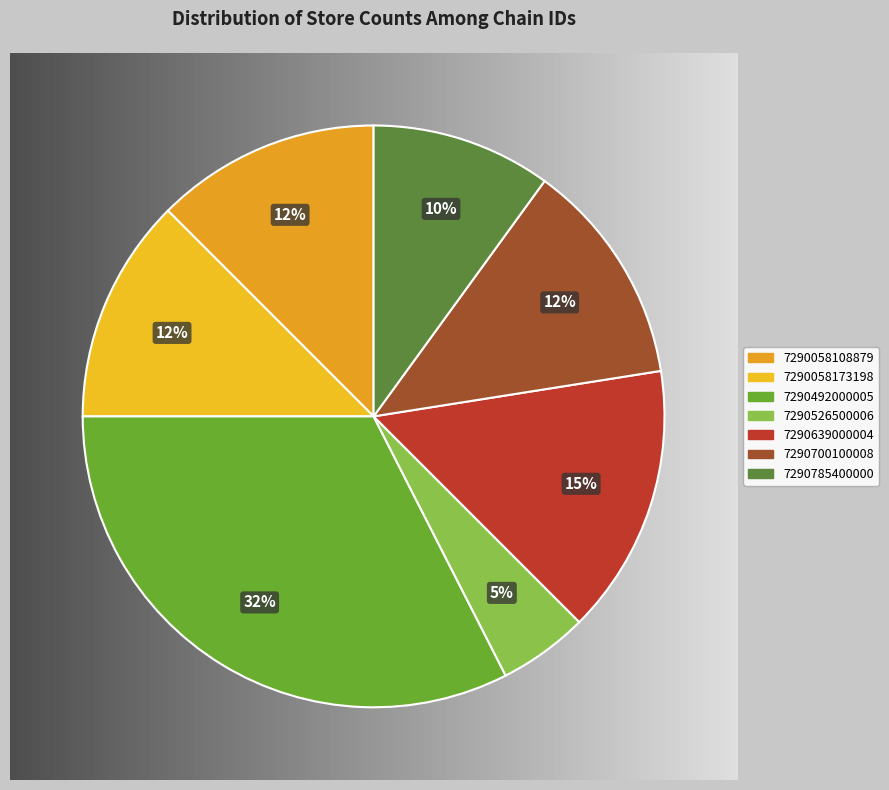

Which category has the biggest portion of the pie?

7290492000005